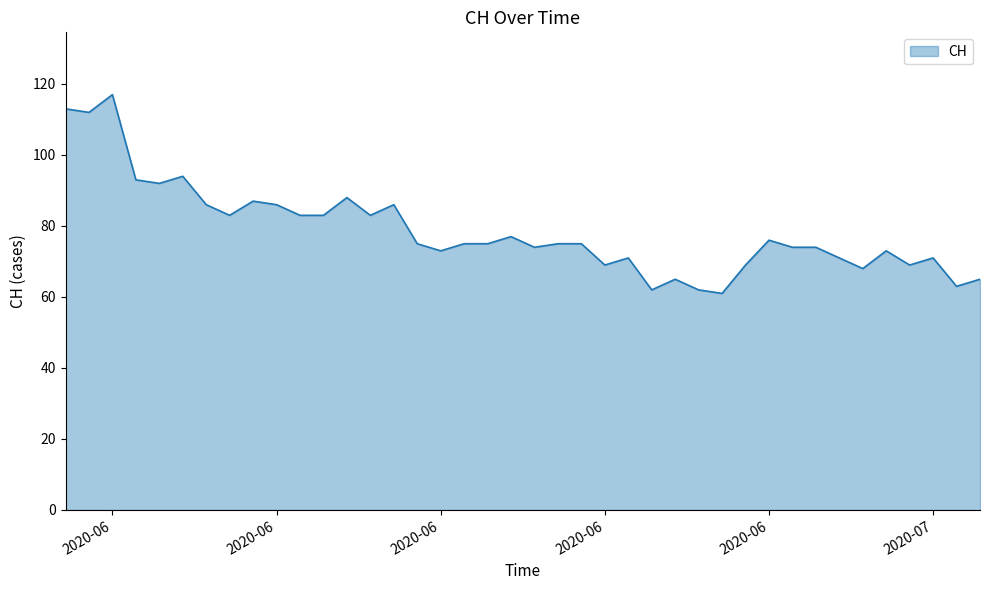

What is the minimum value shown in the chart?

61